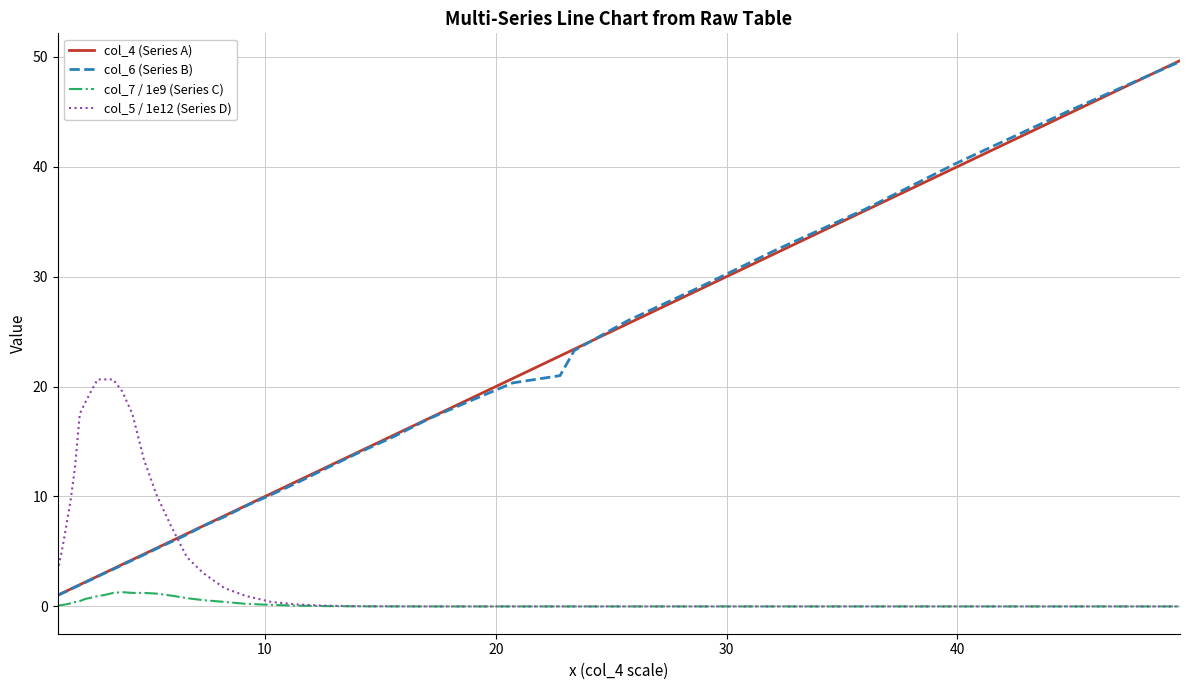

Count the number of categories in the chart.

38